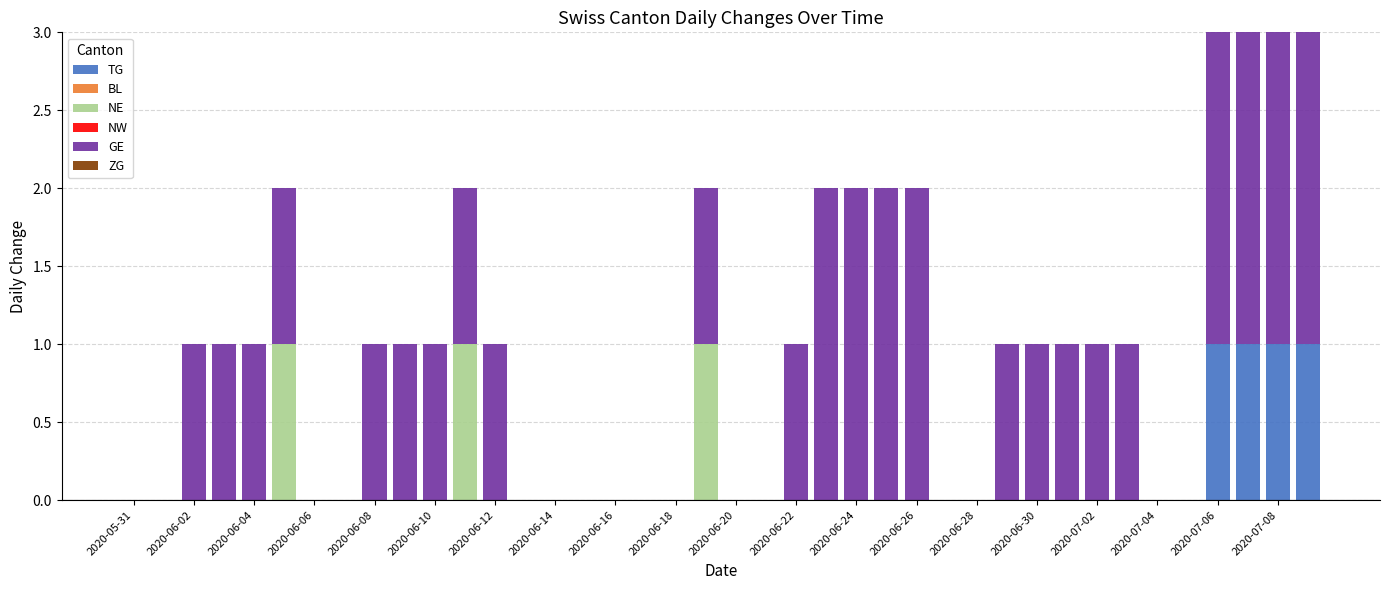

What is the sum of all TG values?

4